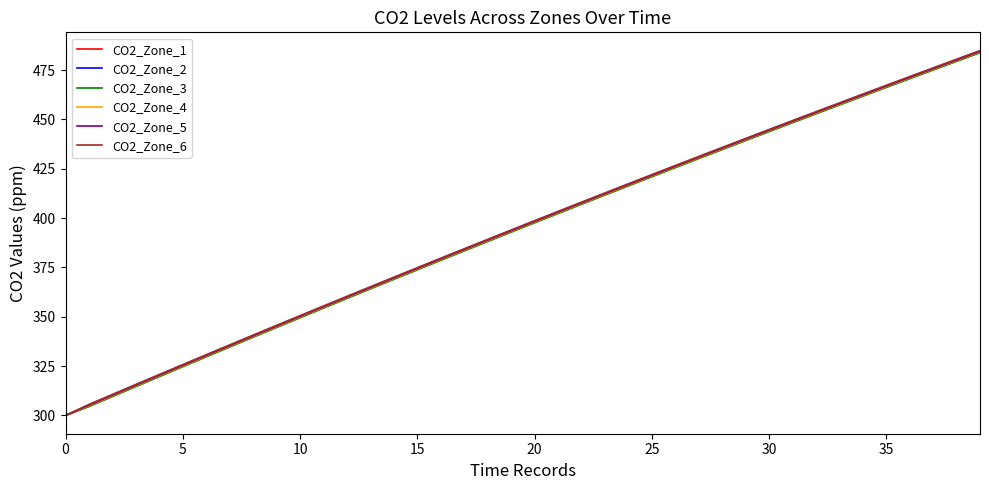

What is the highest value of the CO2_Zone_1 series?

484.5